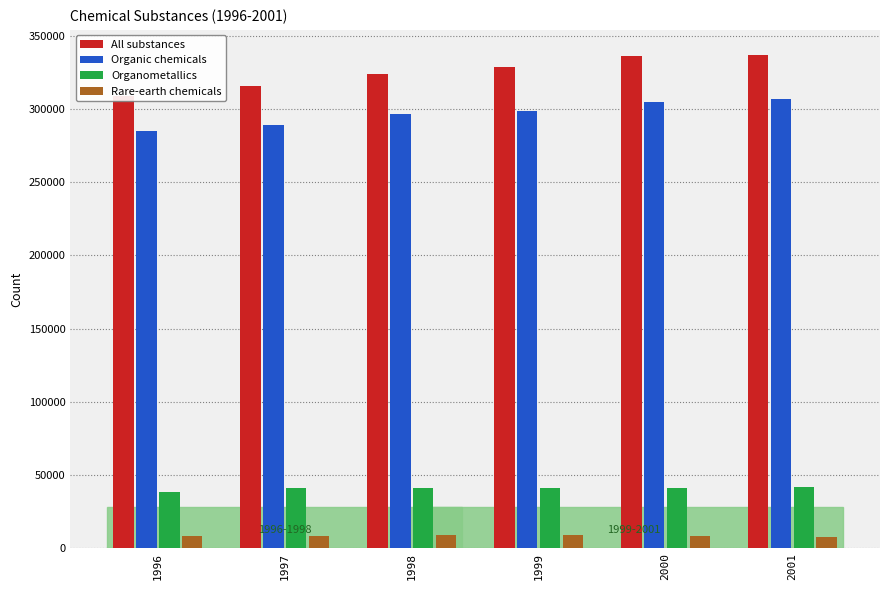

How many bars are there in total?

24